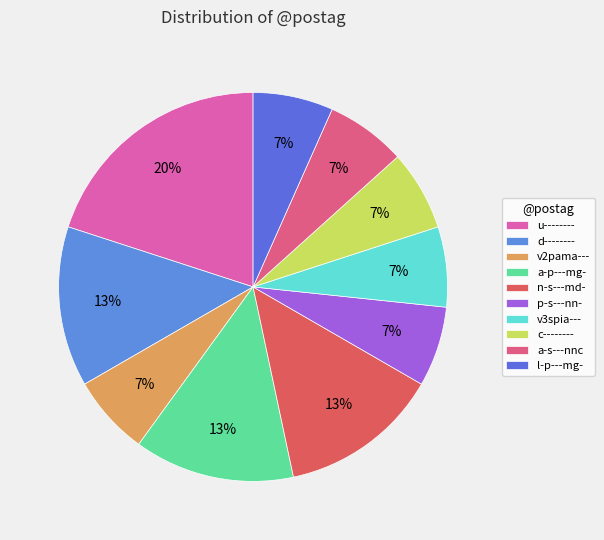

Which slice is the largest?

u--------